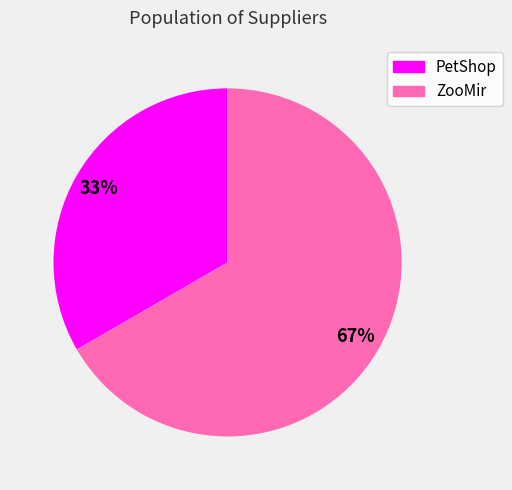

What is the majority slice?

ZooMir